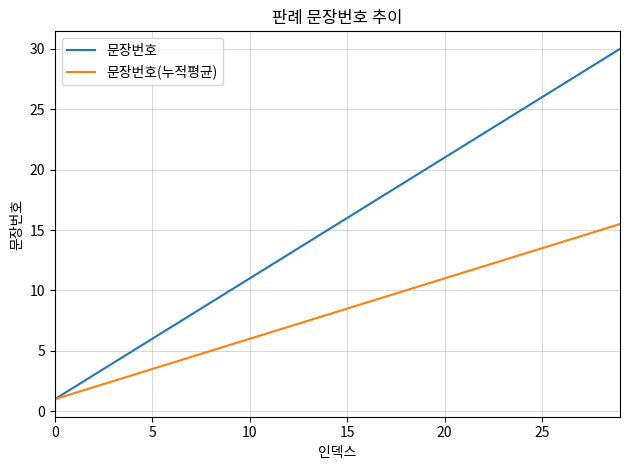

What is the minimum value for 문장번호(누적평균)?

1.0